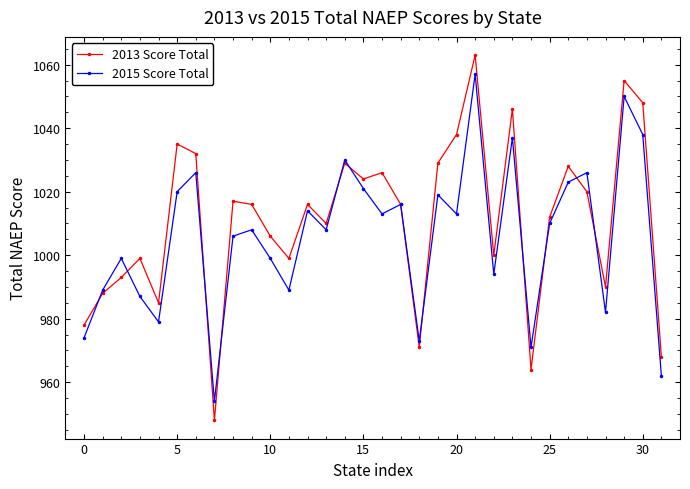

Rank the series by their maximum value, from highest to lowest.

2013 Score Total, 2015 Score Total